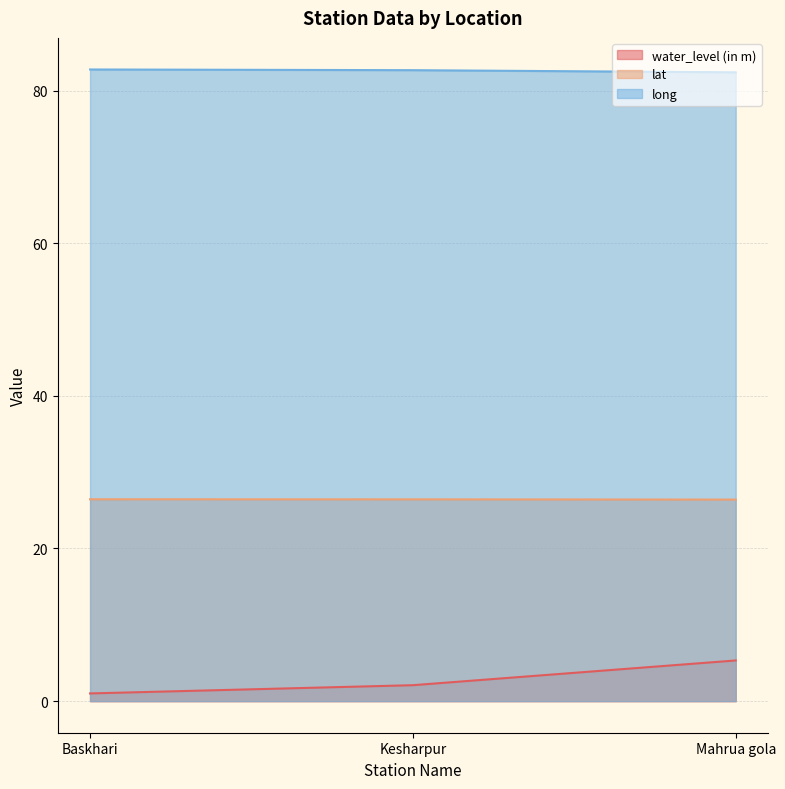

Reading left to right, extract all data points from this chart.

water_level (in m): Baskhari=1.0	Kesharpur=2.1	Mahrua gola=5.3
lat: Baskhari=26.4	Kesharpur=26.4	Mahrua gola=26.4
long: Baskhari=82.8	Kesharpur=82.7	Mahrua gola=82.4